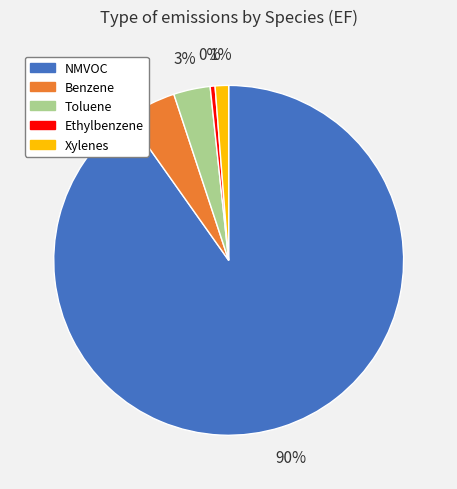

What percentage is the Benzene slice, to the nearest percent?

5%